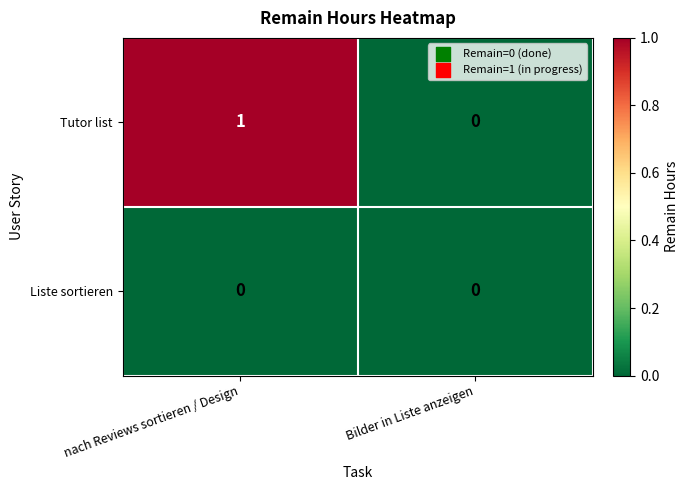

Which series has the largest total across all categories?

Tutor list